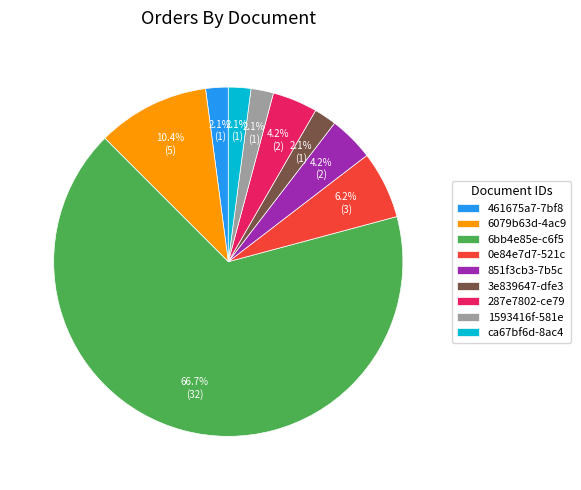

How many segments does this pie chart have?

9